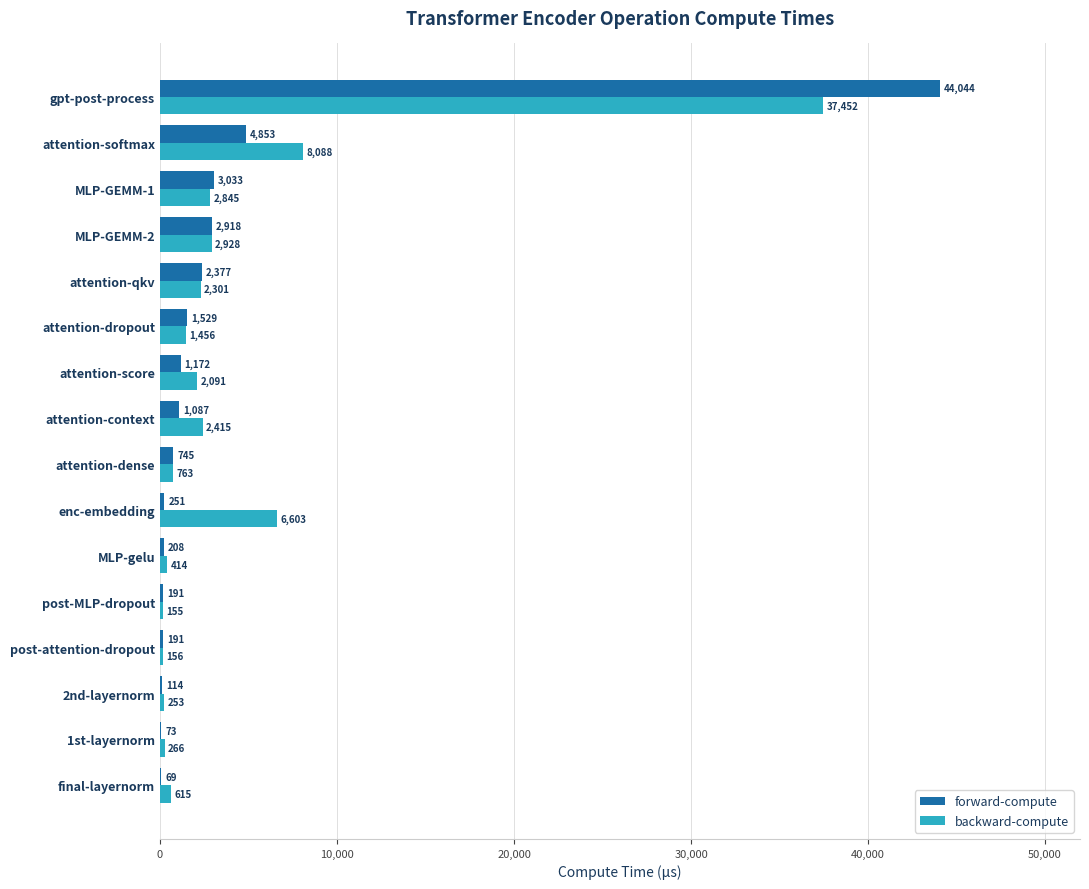

Which series has the largest total across all categories?

backward-compute